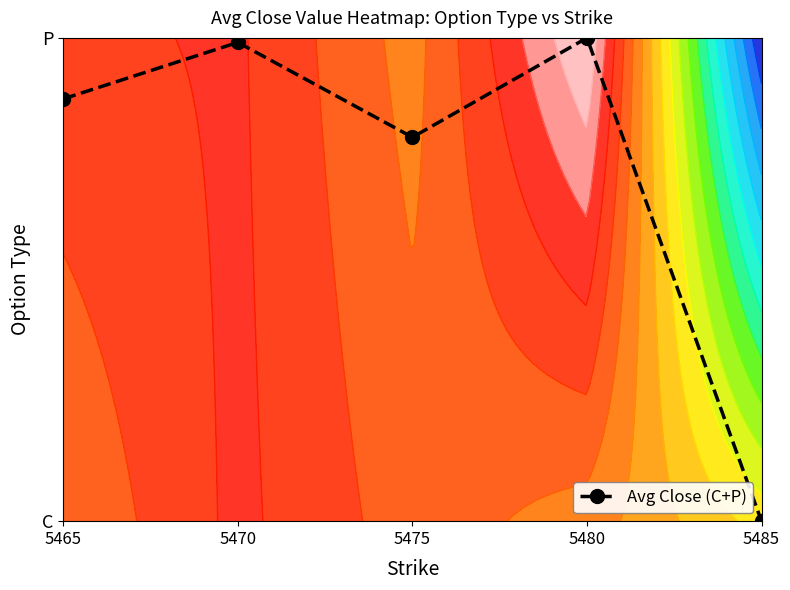

At which category does the chart reach its minimum across all series?

5485